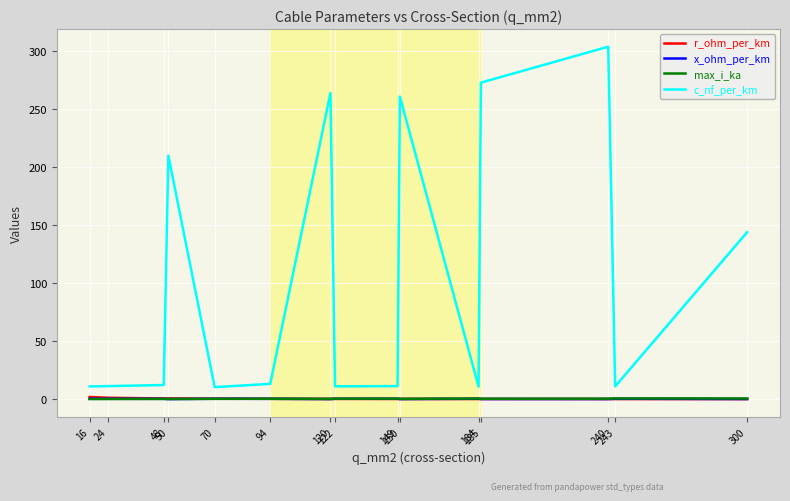

True or false: c_nf_per_km and x_ohm_per_km intersect in this chart.

False